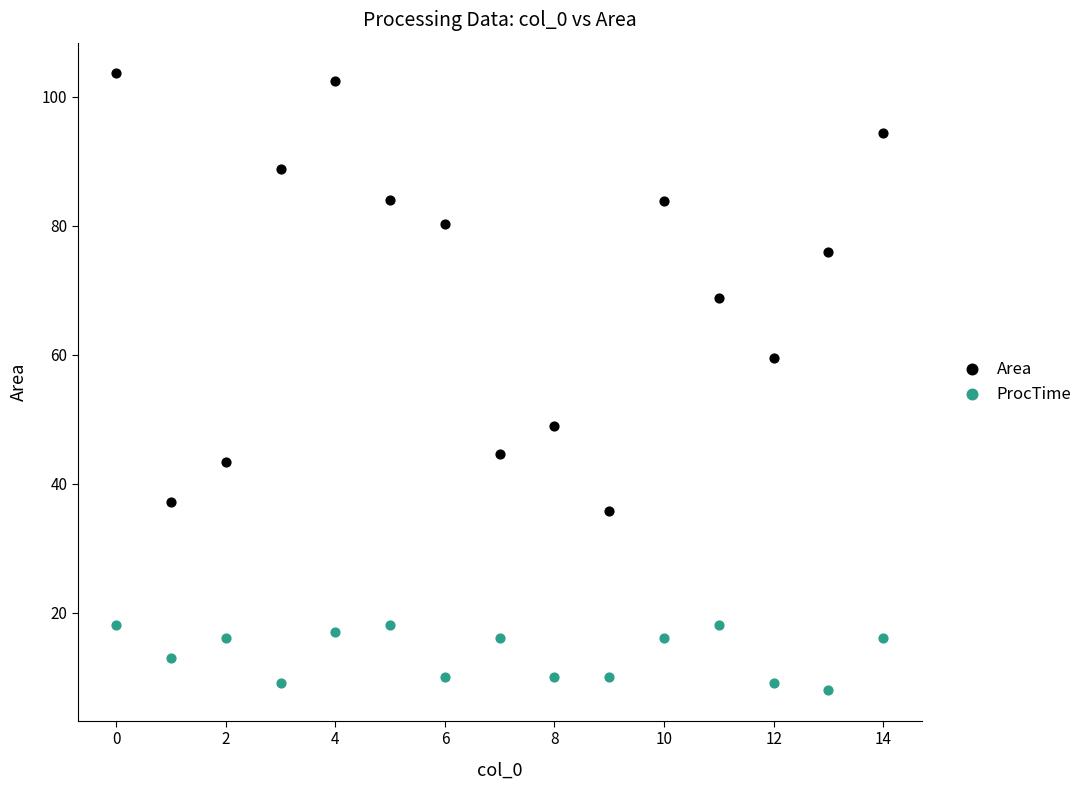

What are all the series names shown in the legend?

Area, ProcTime